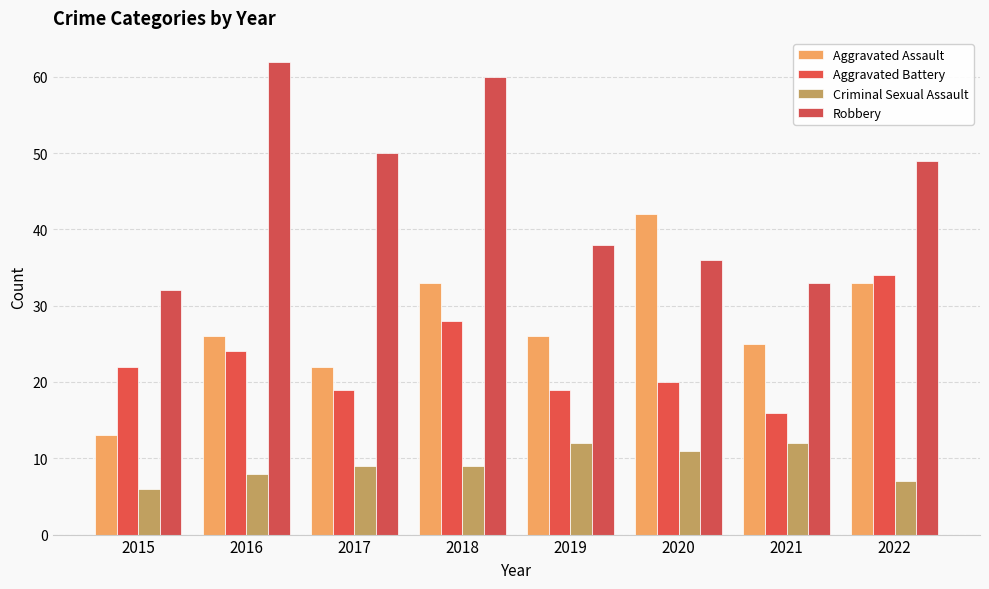

Rank the series by their maximum value, from lowest to highest.

Criminal Sexual Assault, Aggravated Battery, Aggravated Assault, Robbery